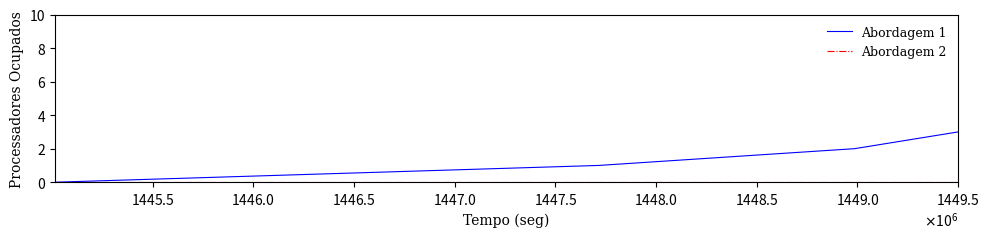

What is the maximum value shown in the chart?

3